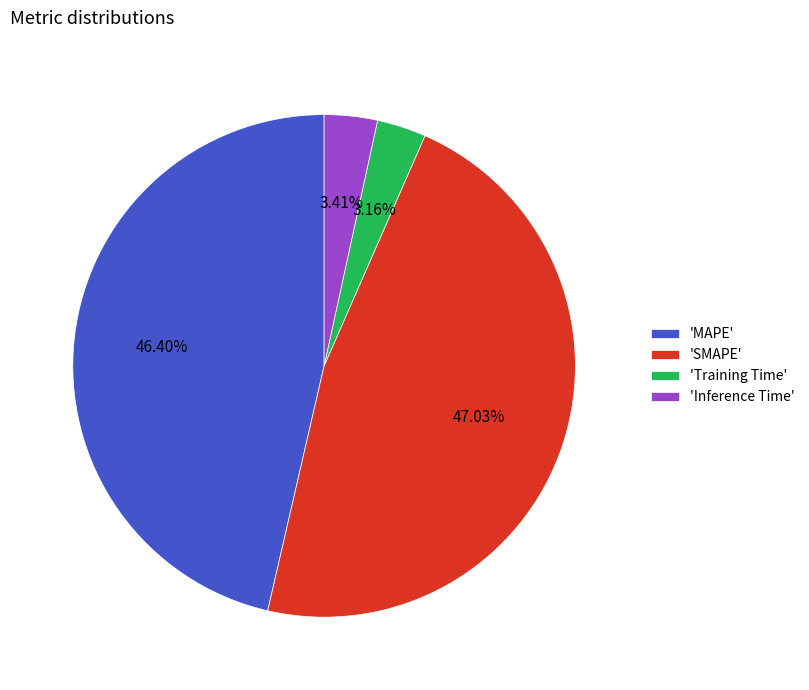

Between 'Training Time' and 'MAPE', which is larger?

'MAPE'